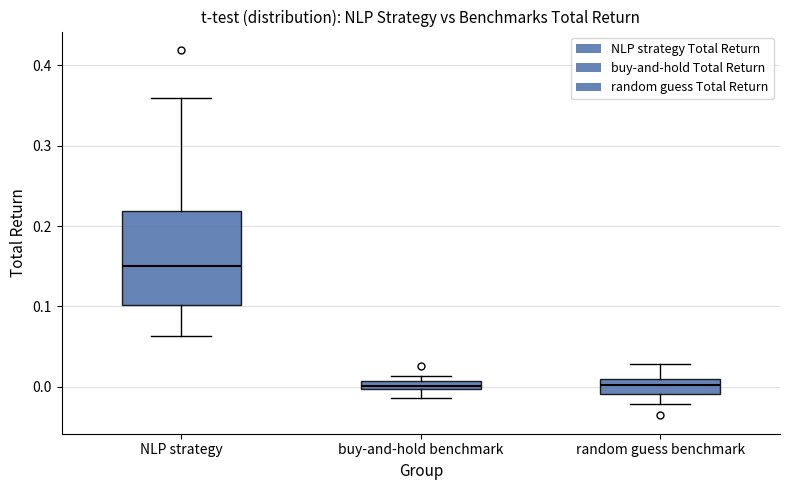

Comparing the boxes themselves (not the whiskers), which one is the tallest?

NLP strategy